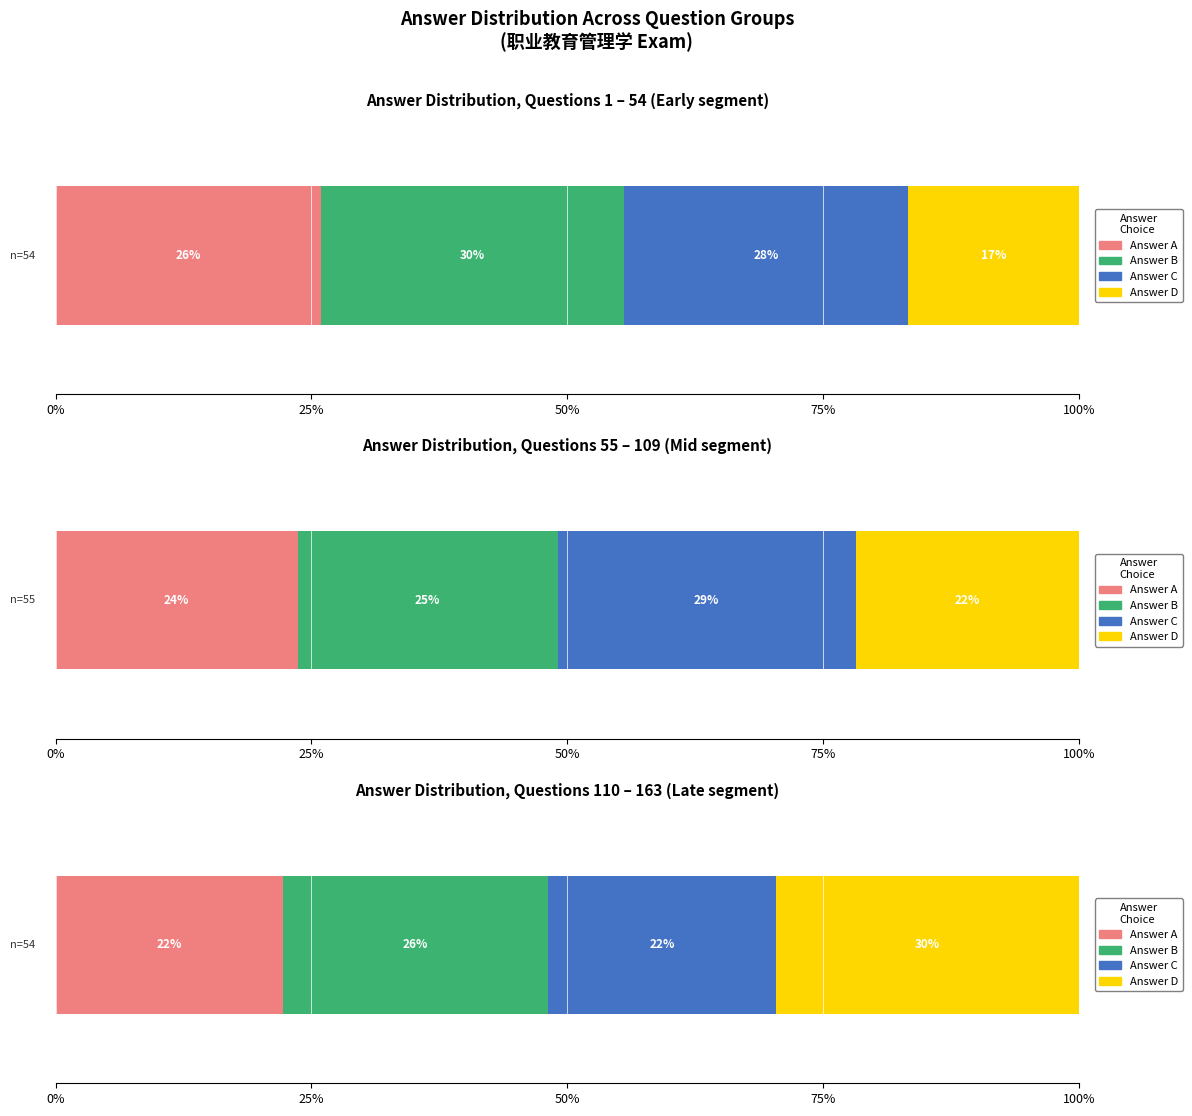

Is it true that C equals 18 at A?

False